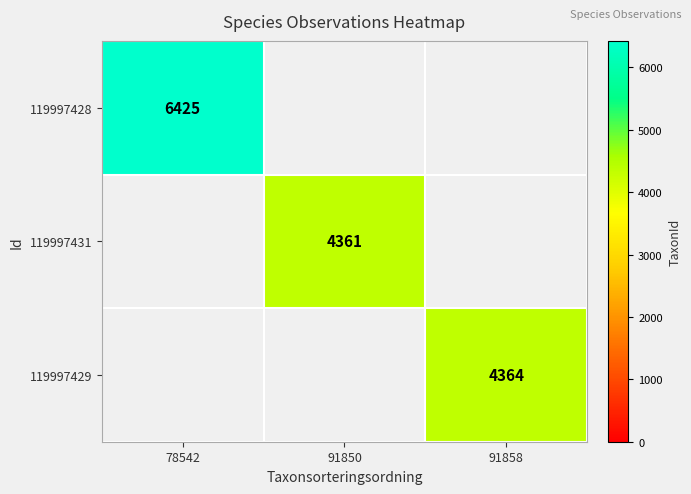

True or false: 119997428 has a value of 6425 at 78542.

True